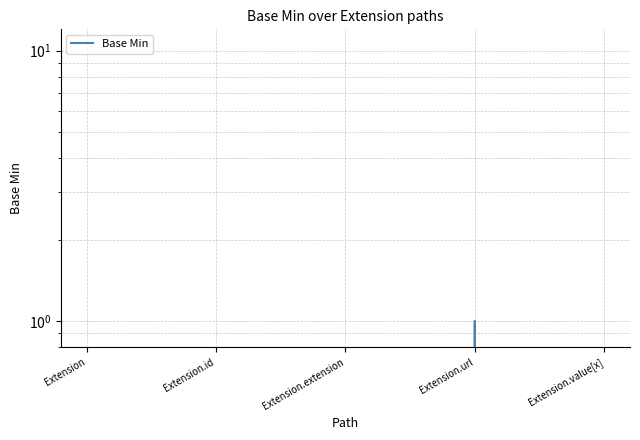

How many values are between 0 and 1?

5